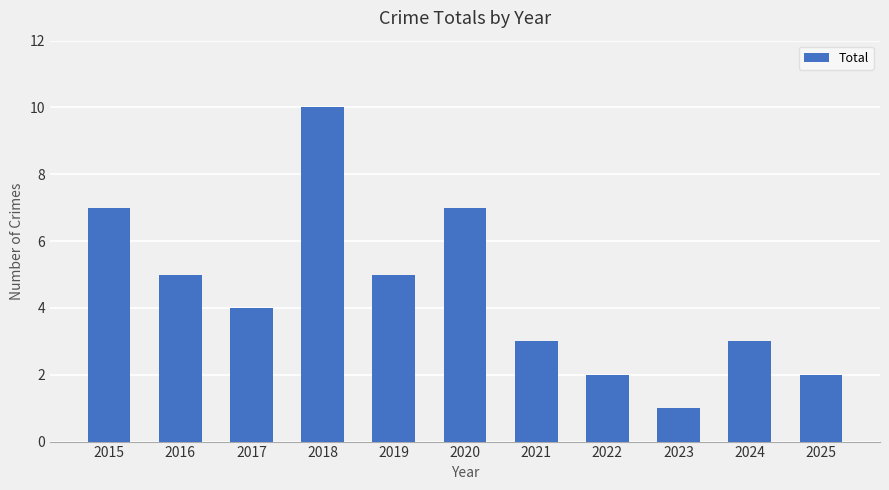

What is the sum of the values at 2022 and 2016?

7